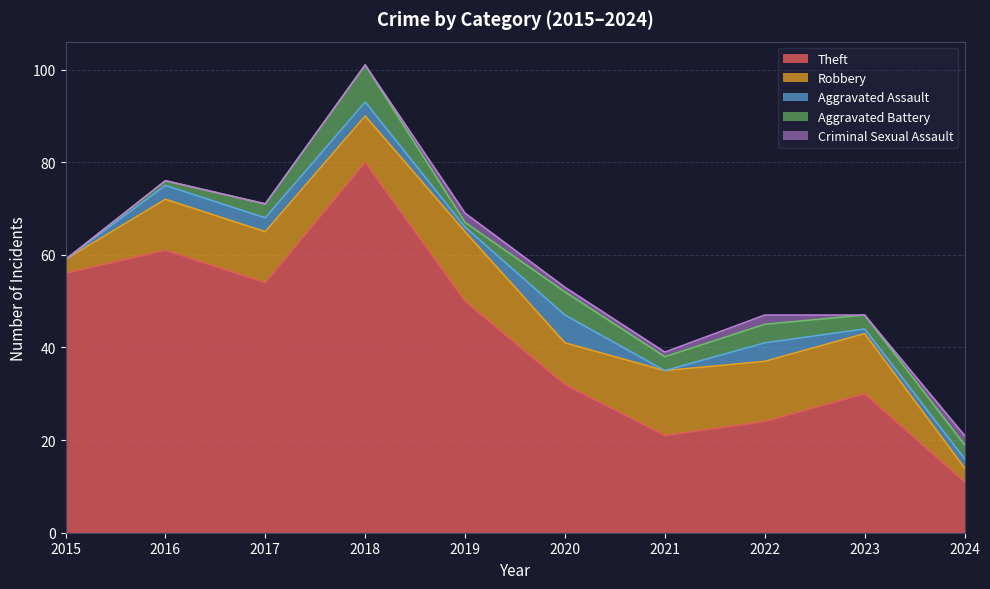

At which label is Aggravated Battery closest to 4?

2022